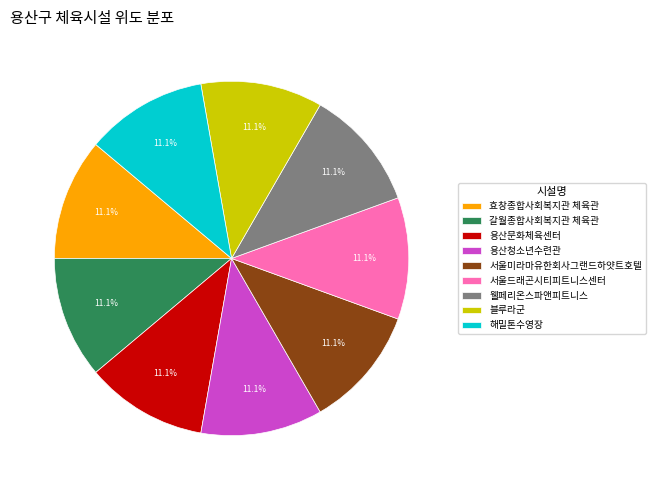

What is the ratio of the value at 웰페리온스파앤피트니스 to the value at 서울미라마유한회사그랜드하얏트호텔?

1.0